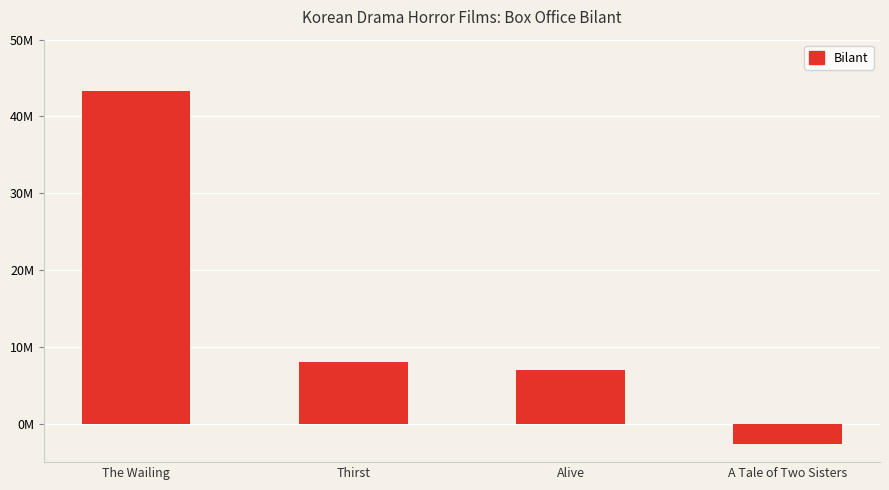

List the labels in order of value, smallest first.

A Tale of Two Sisters, Alive, Thirst, The Wailing